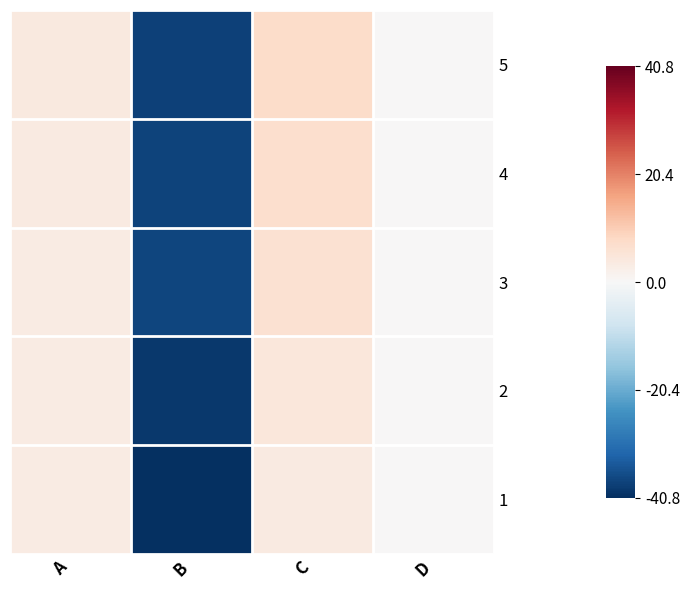

Reading left to right, list all the values displayed in this chart.

5: A=3.9	B=-38.1	C=7.6	D=0.0
4: A=3.6	B=-37.9	C=7.0	D=0.1
3: A=3.3	B=-37.5	C=6.3	D=0.1
2: A=3.4	B=-39.3	C=4.5	D=0.1
1: A=3.2	B=-40.8	C=3.7	D=0.1